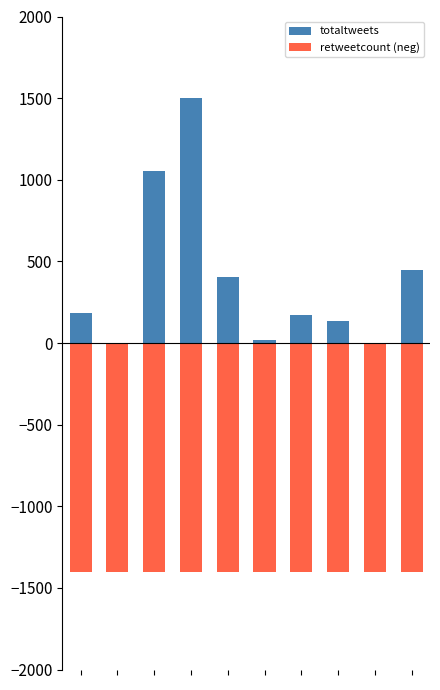

What is the average value of the totaltweets series?

390.5